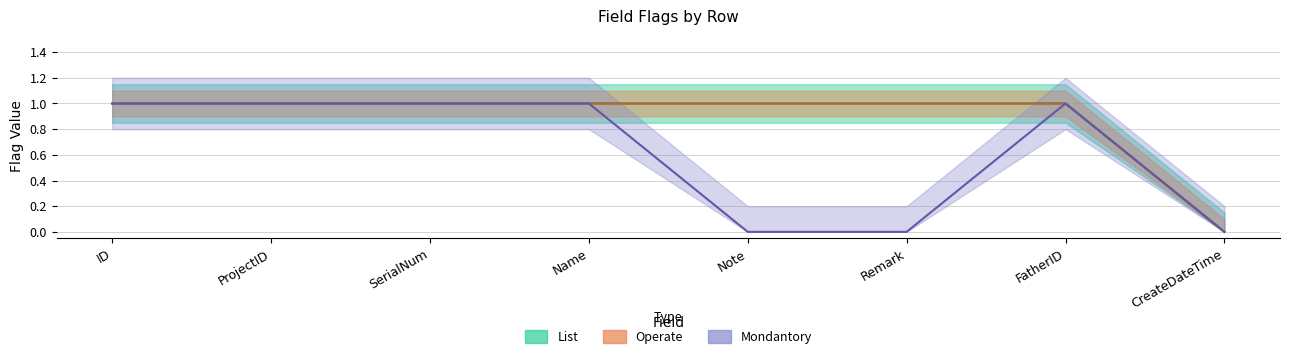

What position from the right is Name?

5